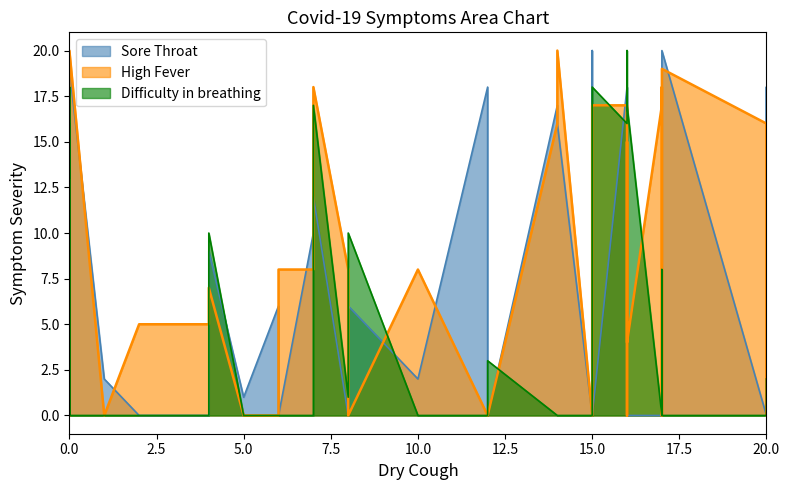

Reading right to left, what are all the values shown in this chart?

Sore Throat: 39=16	38=2	37=0	36=0	35=0	34=20	33=18	32=2	31=0	30=19	29=18	28=0	27=17	26=0	25=16	24=0	23=1	22=0	21=0	20=8	19=12	18=0	17=0	16=17	15=1	14=0	13=0	12=6	11=10	10=0	9=18	8=0	7=0	6=18	5=6	4=1	3=9	2=0	1=20	0=3
High Fever: 39=20	38=0	37=4	36=16	35=0	34=19	33=0	32=8	31=8	30=20	29=0	28=0	27=16	26=8	25=10	24=0	23=0	22=0	21=16	20=3	19=18	18=15	17=18	16=18	15=0	14=5	13=17	12=0	11=8	10=8	9=15	8=18	7=17	6=17	5=0	4=0	3=7	2=5	1=15	0=2
Difficulty in breathing: 39=0	38=0	37=17	36=2	35=3	34=0	33=0	32=0	31=1	30=0	29=0	28=0	27=0	26=0	25=18	24=0	23=0	22=19	21=0	20=0	19=17	18=16	17=8	16=13	15=0	14=0	13=18	12=10	11=0	10=0	9=20	8=18	7=0	6=16	5=0	4=0	3=10	2=0	1=16	0=0